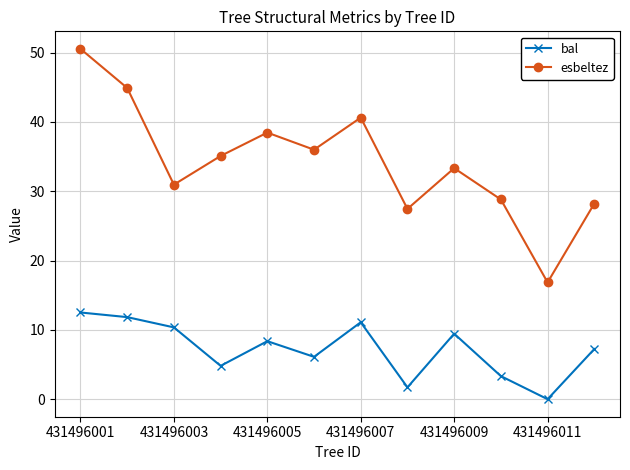

Which series has the largest total across all categories?

esbeltez